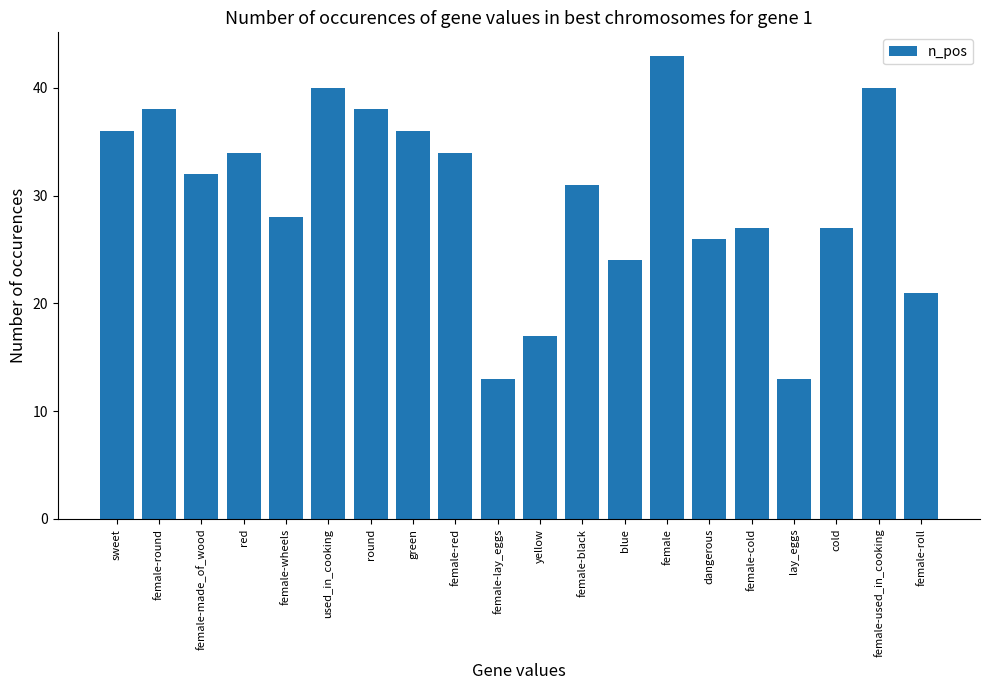

What is the sum of the values at red and yellow?

51